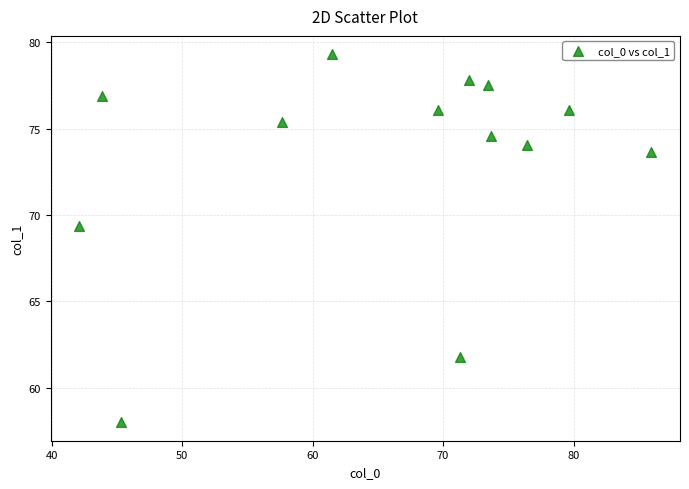

What is the range of Y values (max minus min)?

21.3